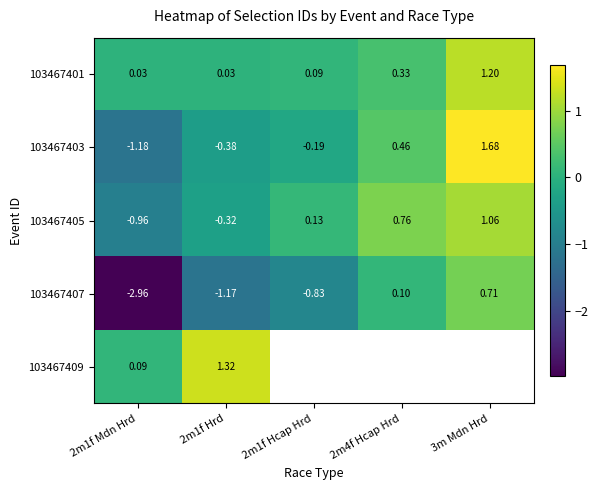

Is it true that 103467409 equals 0.7 at 2m1f Hrd?

False